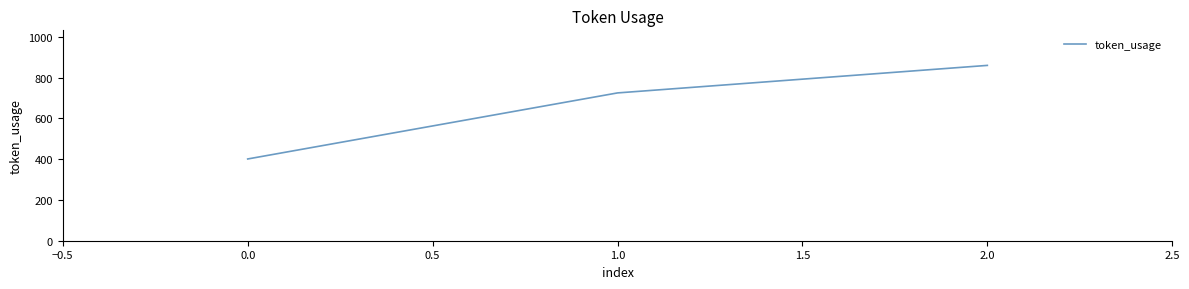

The value at 0.0 is 196. True or false?

False